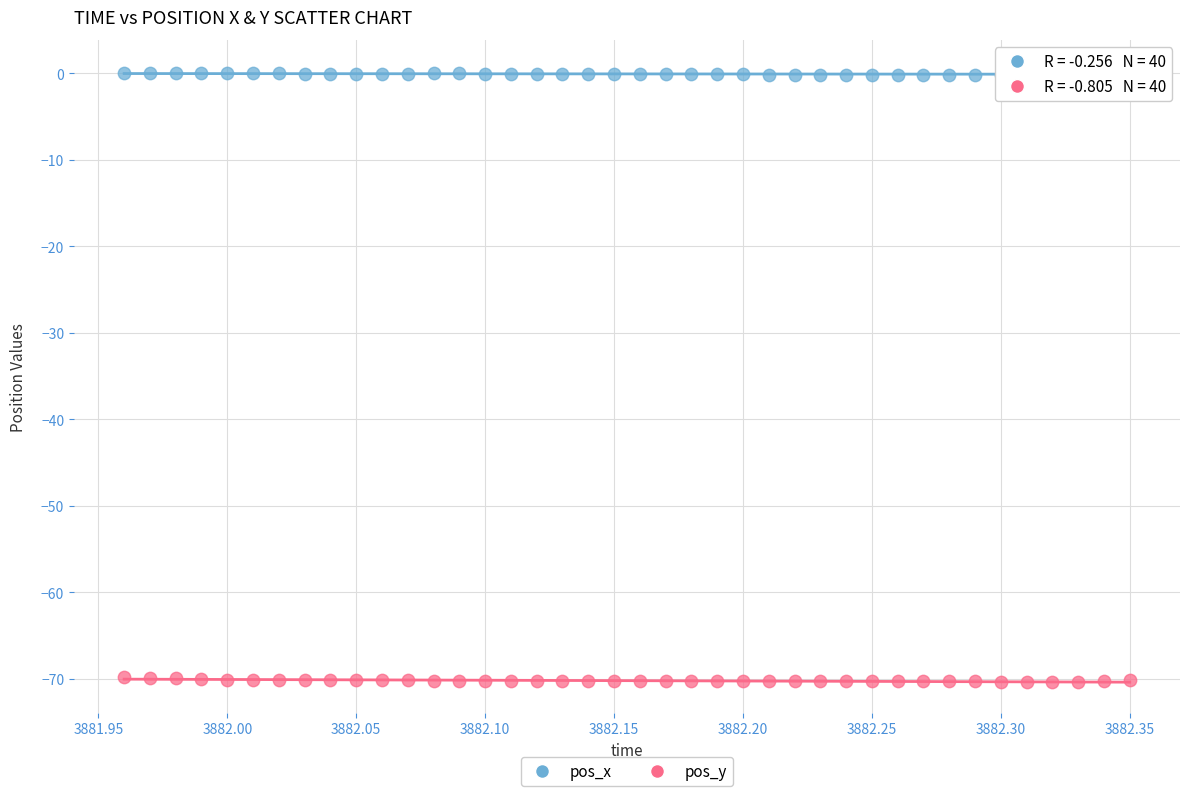

What are all the series names shown in the legend?

pos_x, pos_y